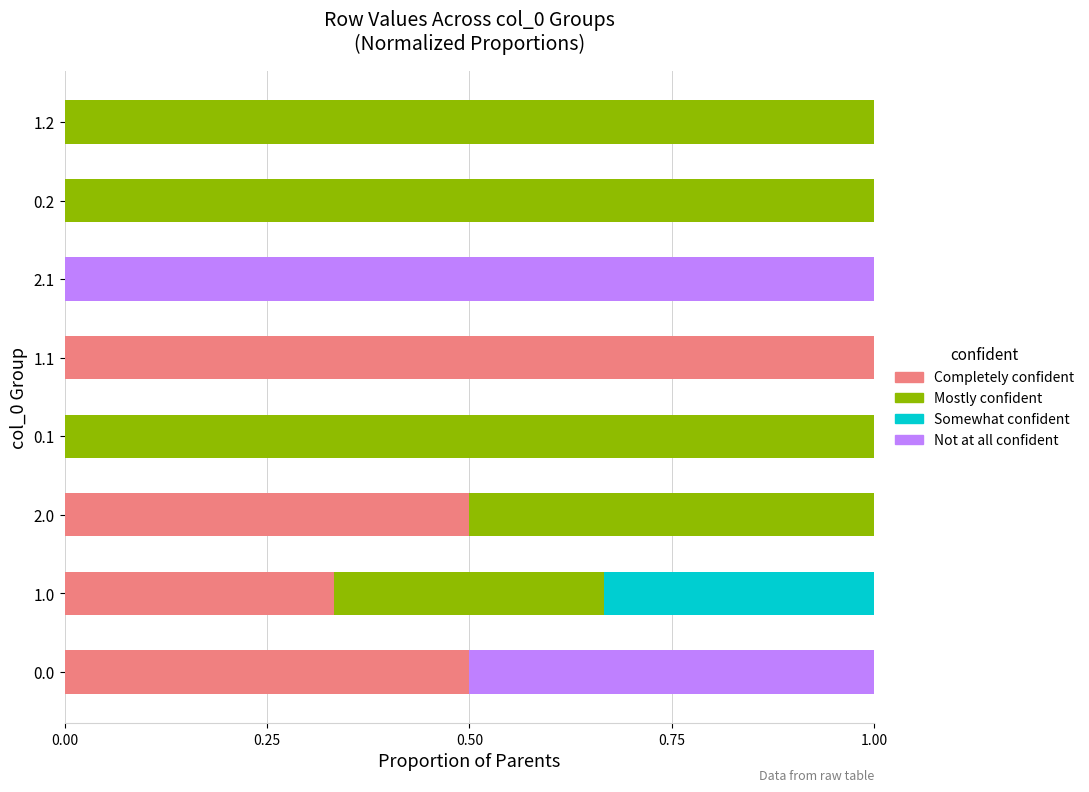

Count the number of data series in this chart.

4